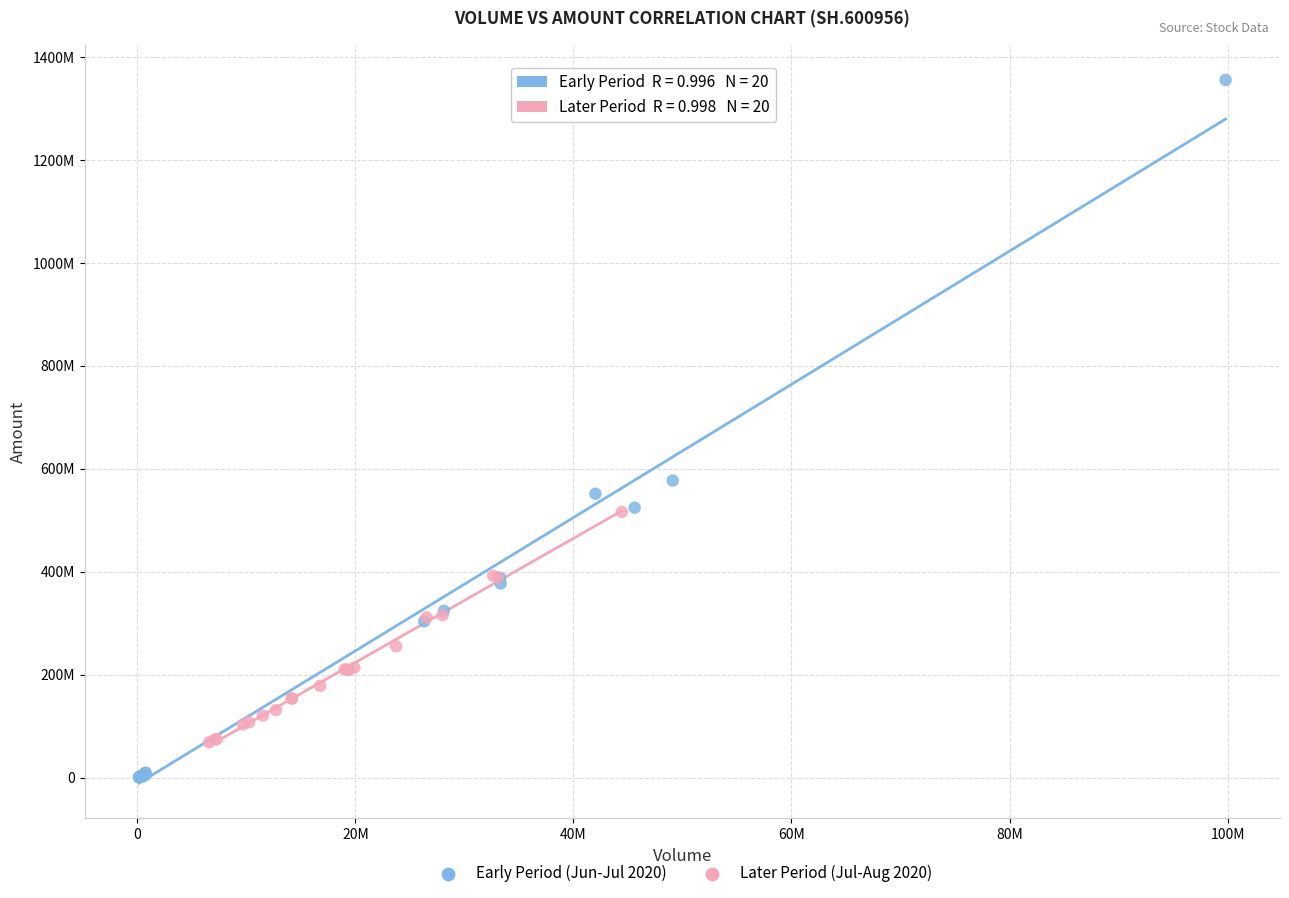

Which series contains the lowest Y value?

Early Period (Jun-Jul 2020)